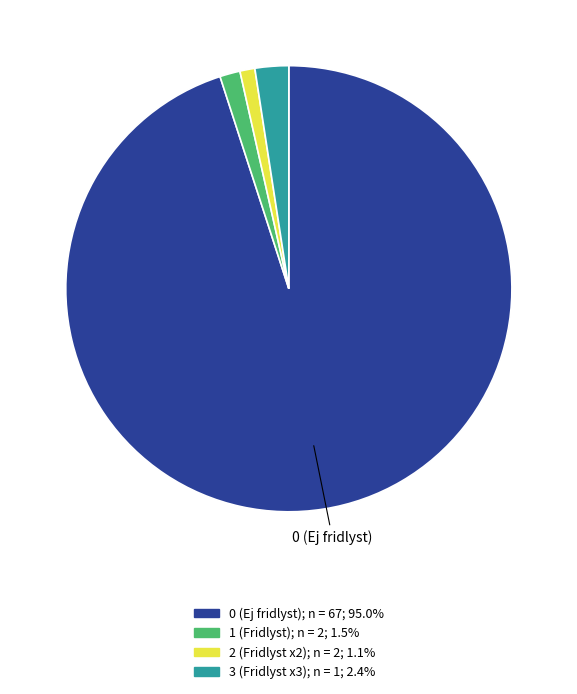

Is there any slice that represents more than half of the pie?

Yes